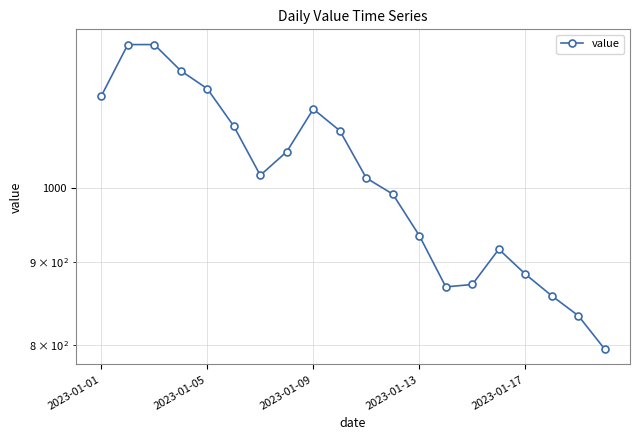

Reading right to left, transcribe all the data shown in this chart.

795	834	858	885	917	872	869	935	992	1015	1086	1120	1054	1019	1093	1153	1183	1228	1228	1141